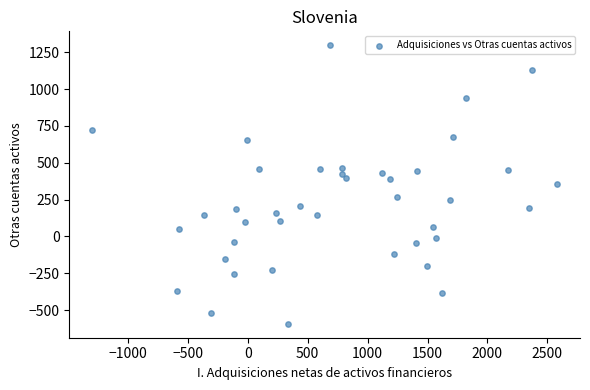

What is the range of Y values (max minus min)?

1891